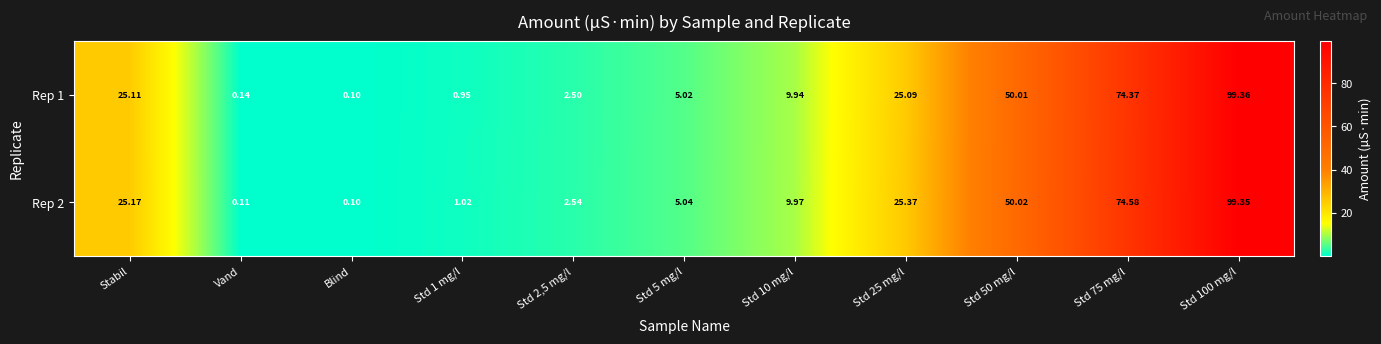

At which label does Rep 1 first exceed 9?

Stabil